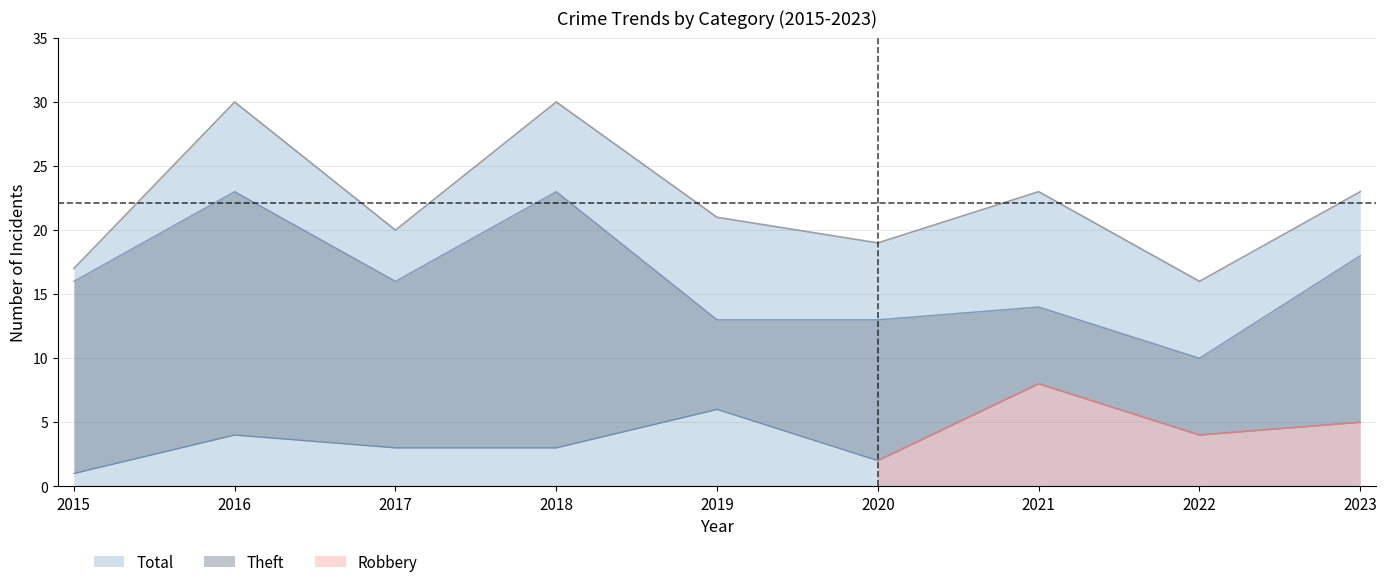

In Theft, how many points are lower than both neighbors (excluding endpoints)?

2